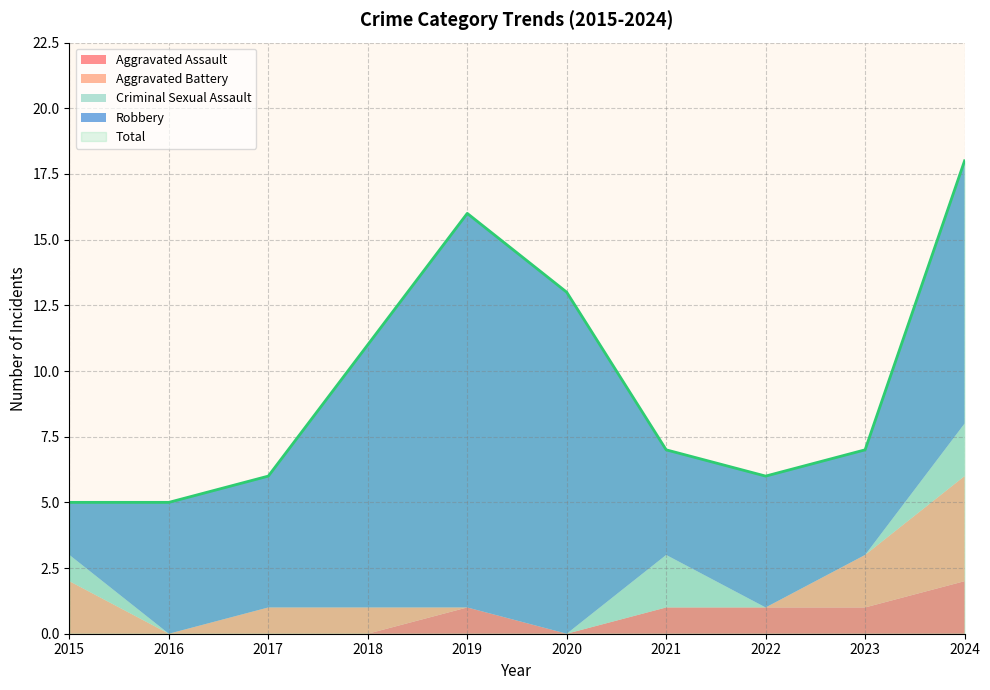

How many categories are shown in the chart?

10